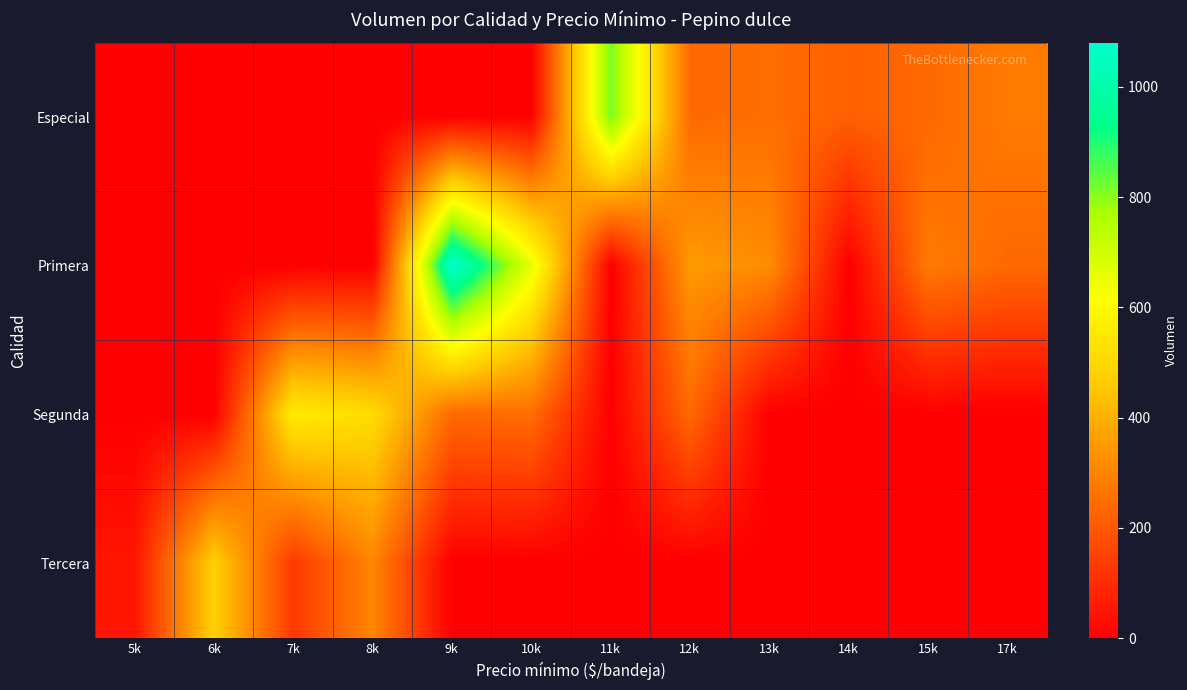

What is the difference between the highest and lowest values at 9k?

1080